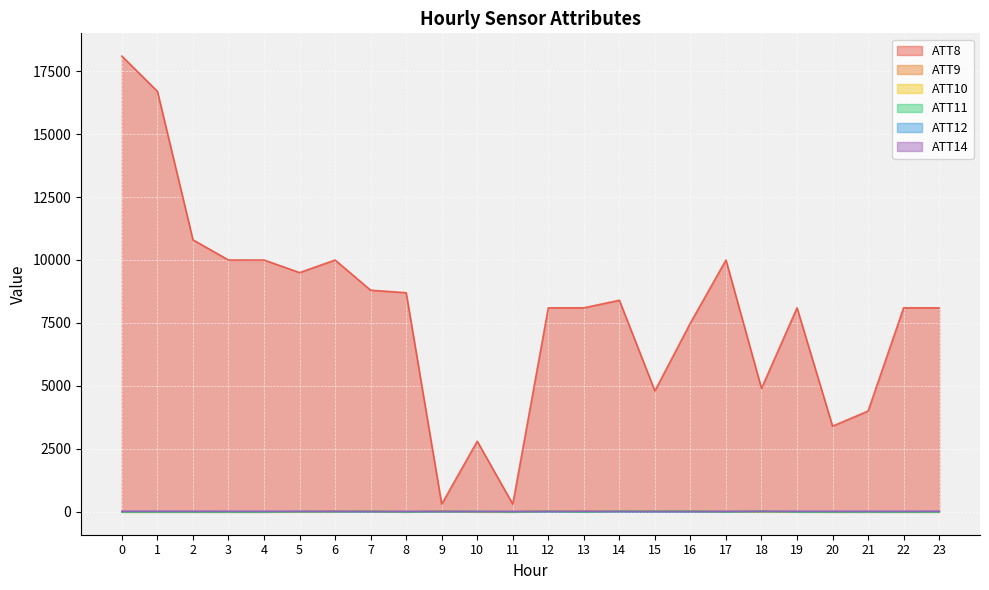

Read the ATT14 value at 3.

16.2